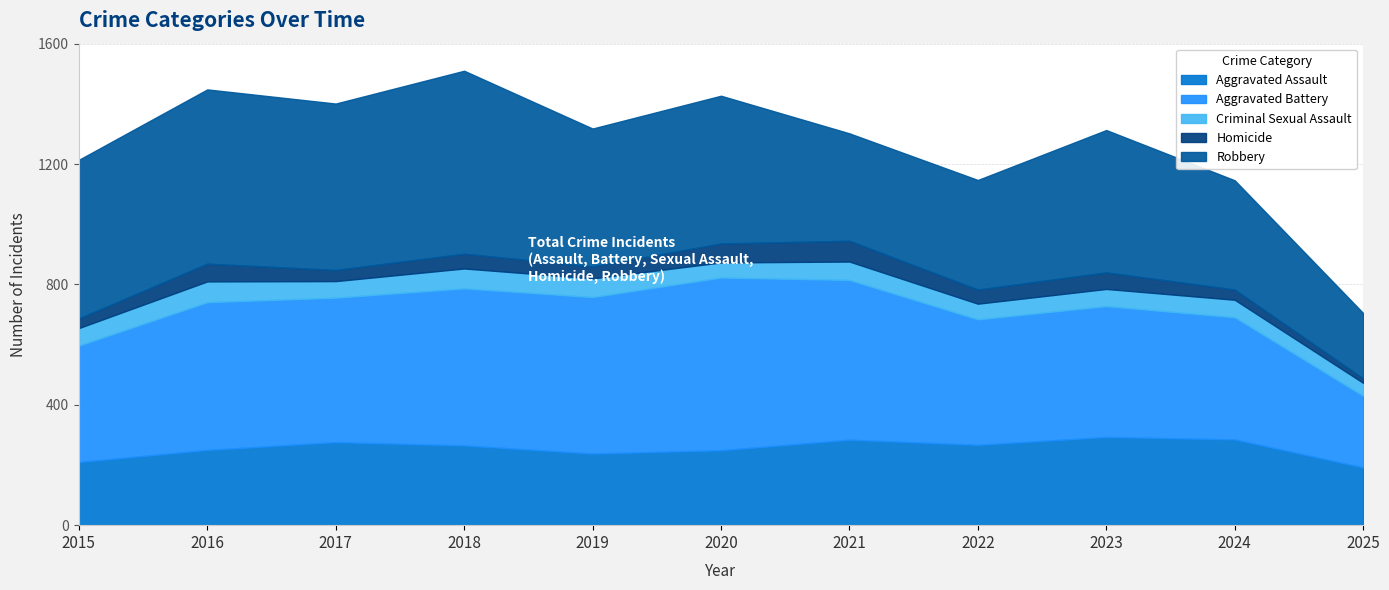

Does the chart have visible grid lines?

Yes